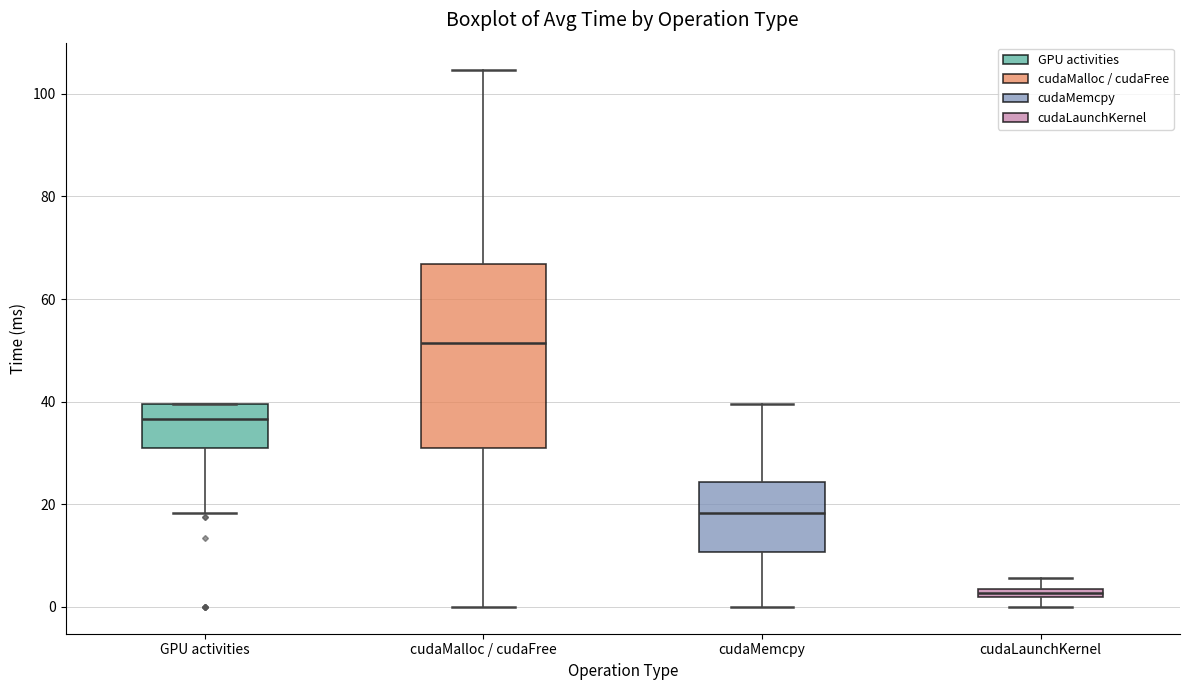

Which box's median line is the highest?

cudaMalloc / cudaFree